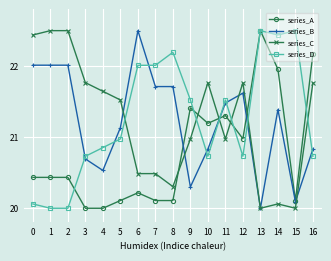

What is the value of the series_C point at the 14th from the left?

20.0